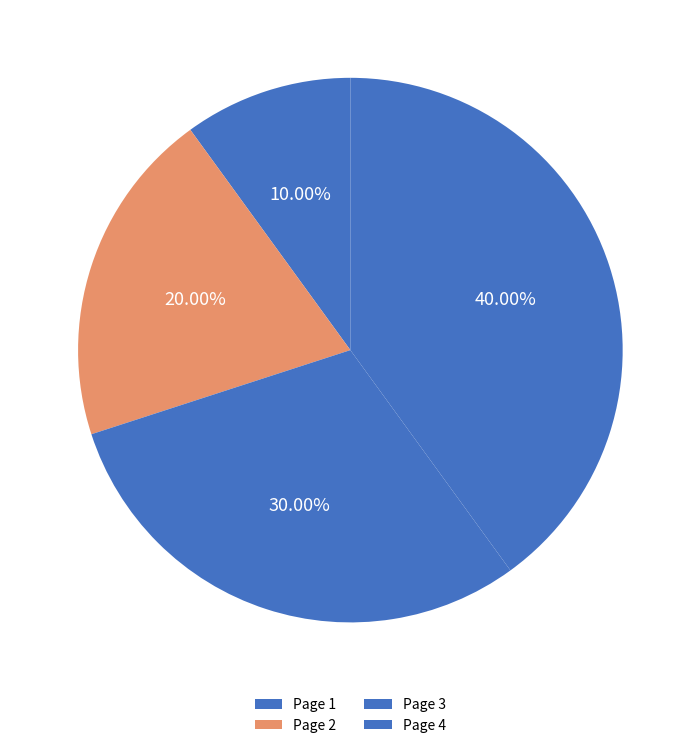

Count the number of slices in the pie.

4